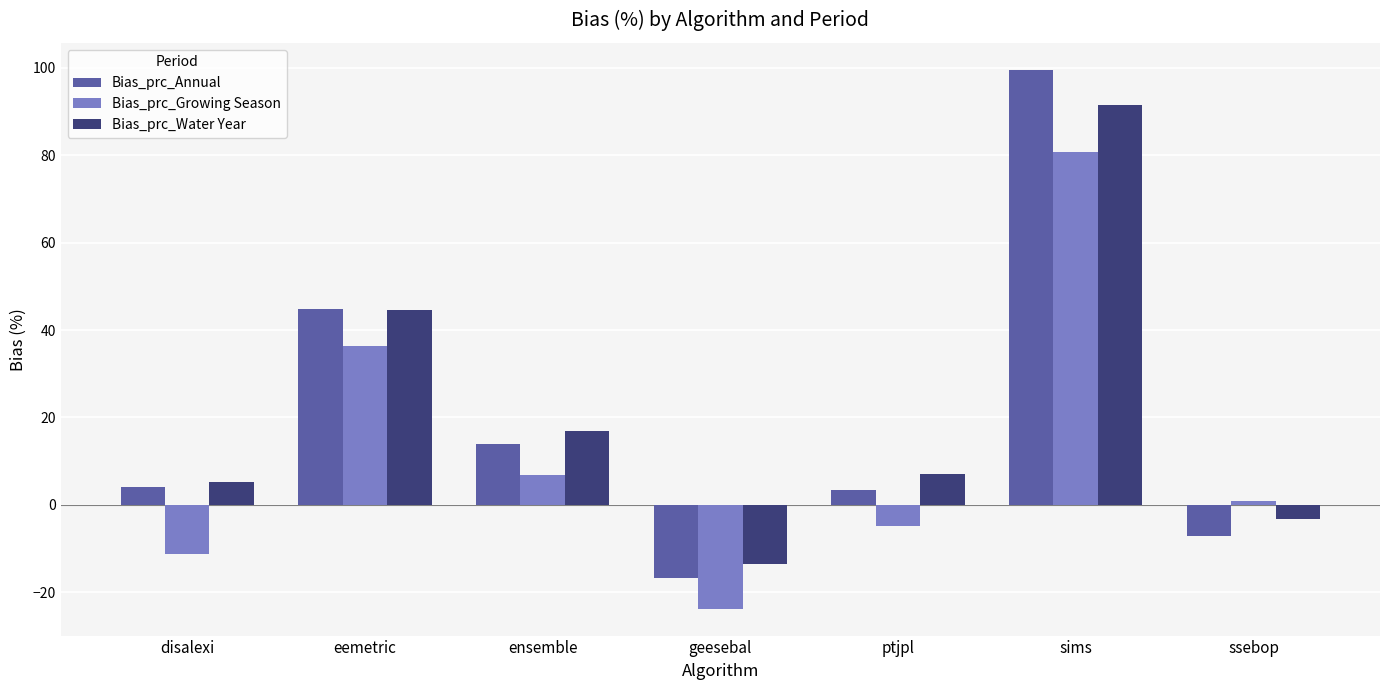

How many values in the Bias_prc_Annual series exceed 4?

4